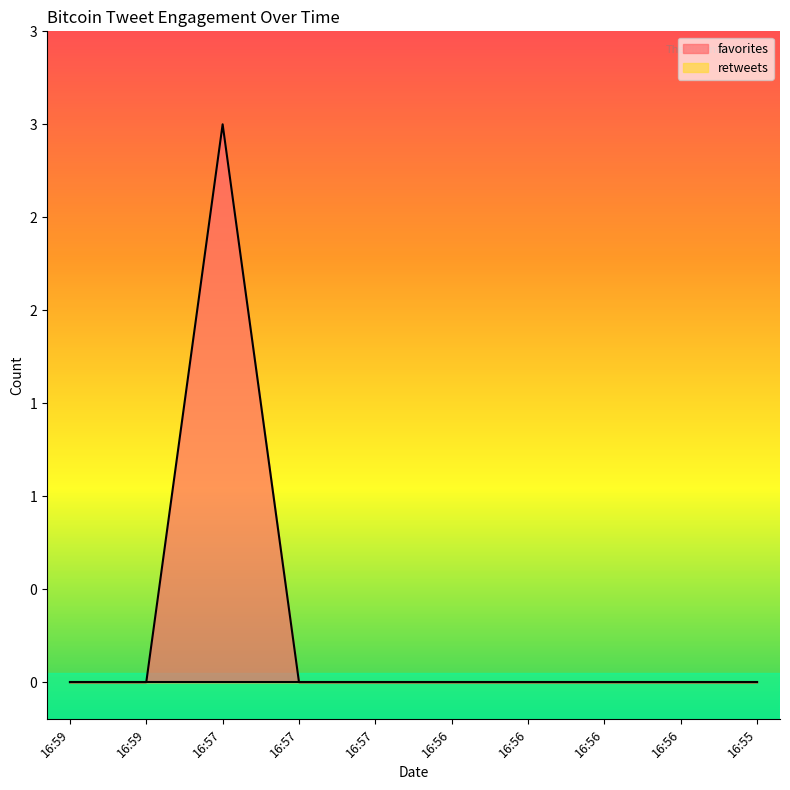

What is the sum of all values?

3